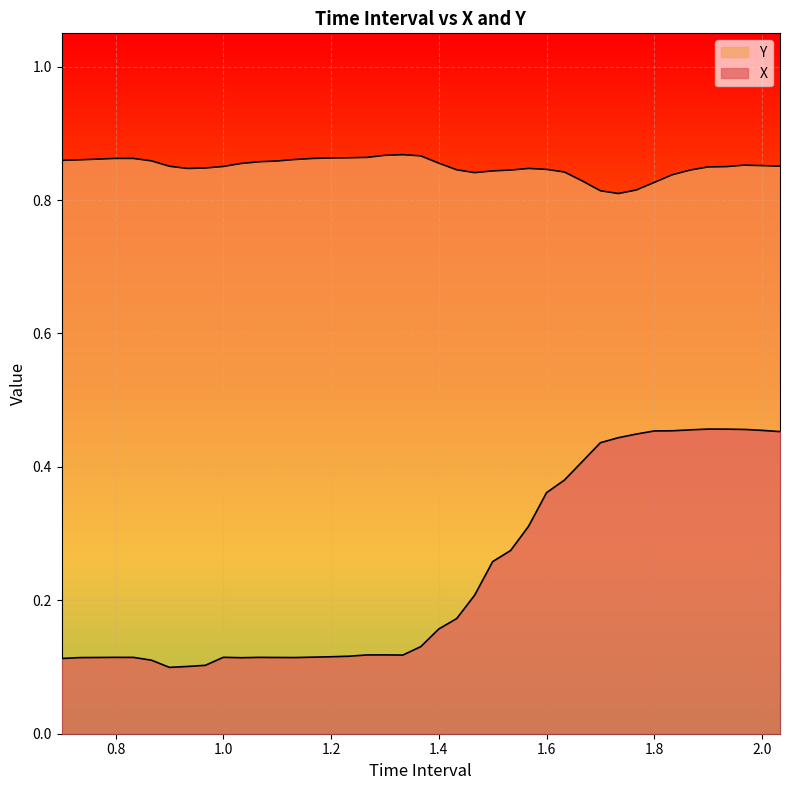

Which series has the largest range (max minus min)?

X